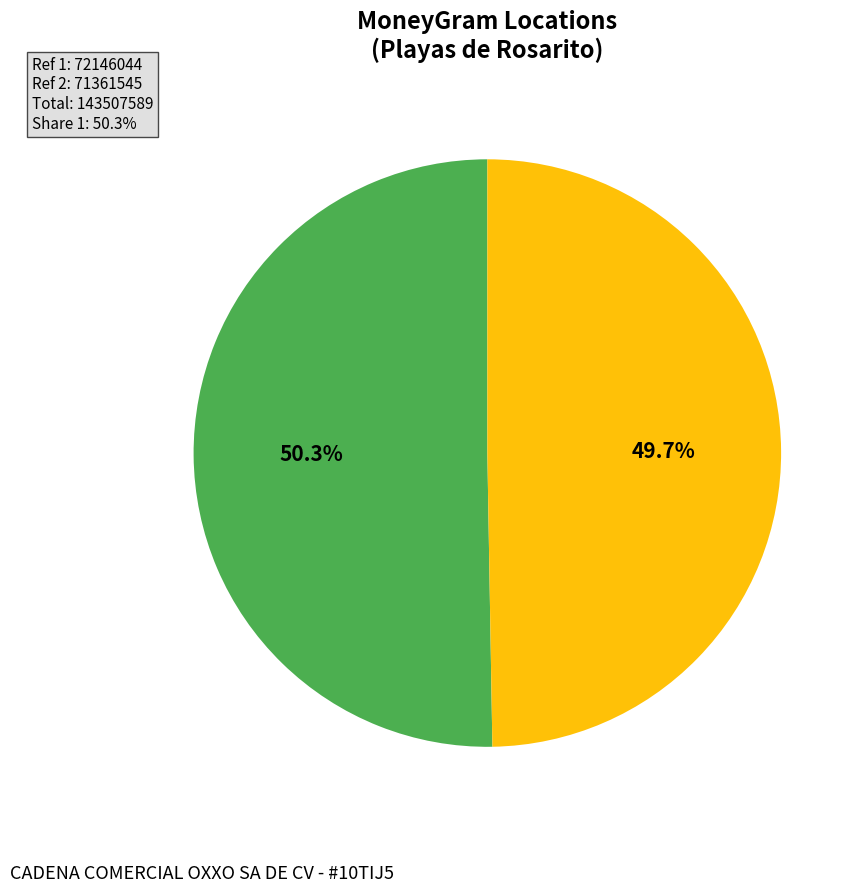

Between CADENA COMERCIAL OXXO SA DE CV - #10TIJ5 and OXXO - MACHADO TIJ, which is larger?

CADENA COMERCIAL OXXO SA DE CV - #10TIJ5